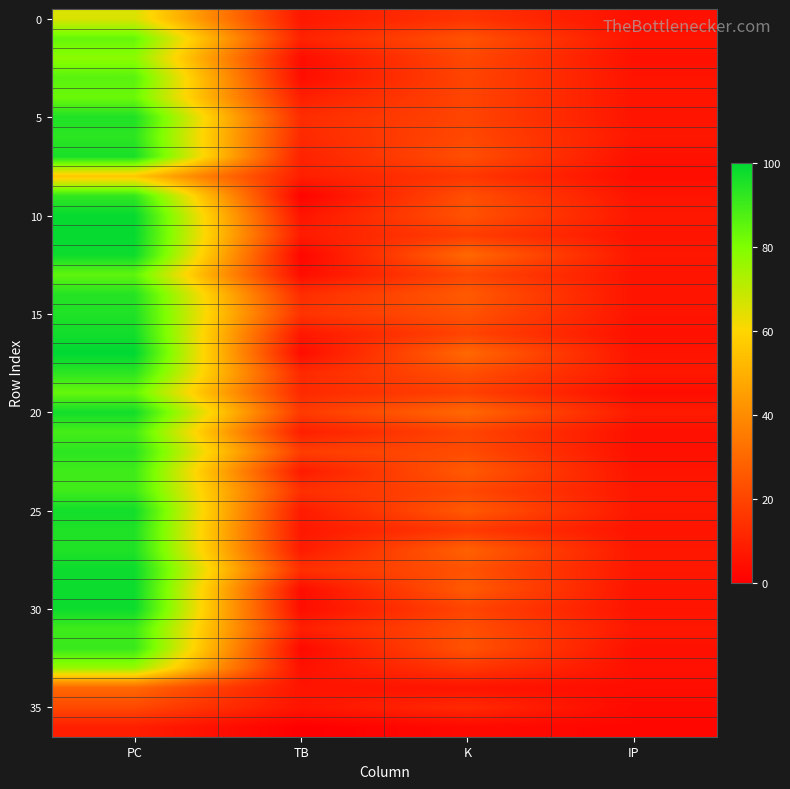

What is the spread (max minus min) of values at PC?

91